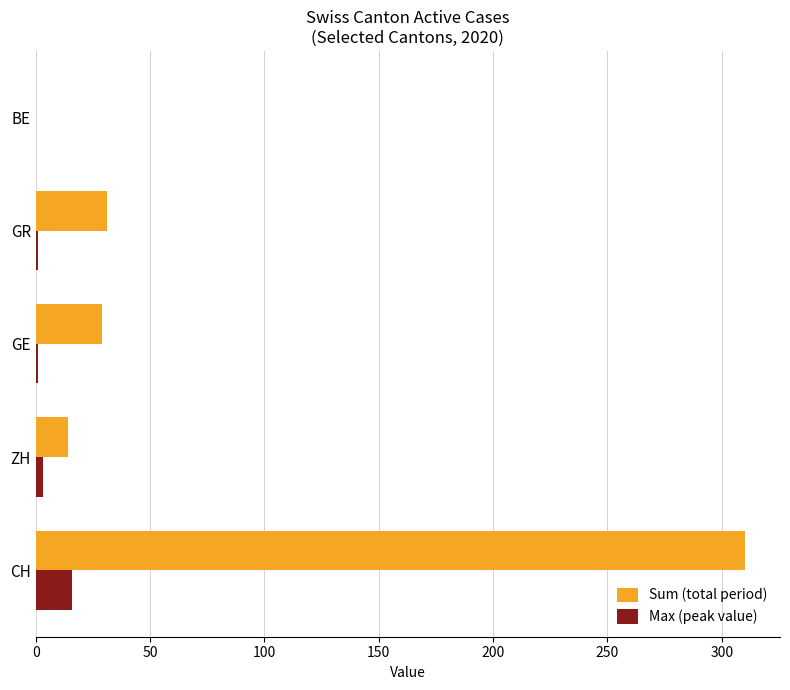

What is the sum of all Sum (total period) values?

384